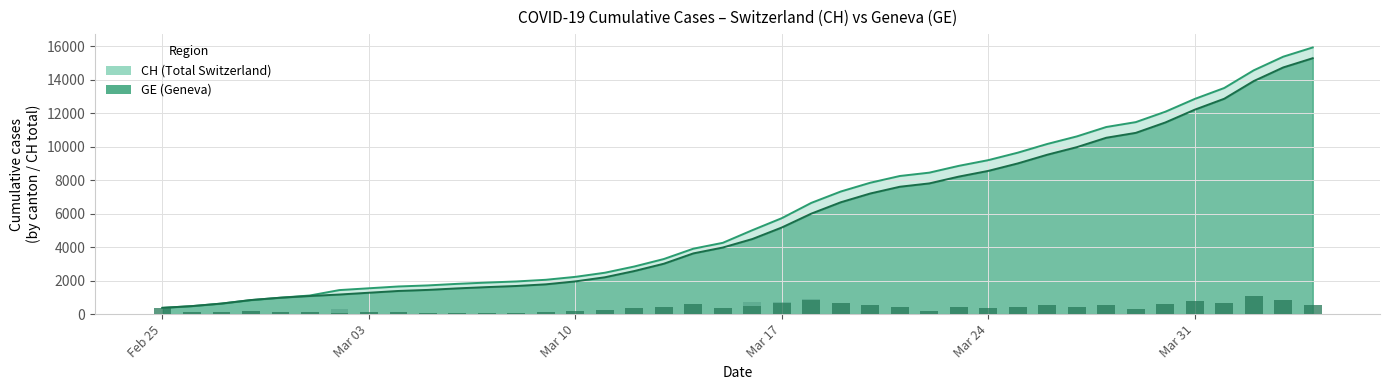

True or false: CH has a value of 14561 at 2020-04-02.

True